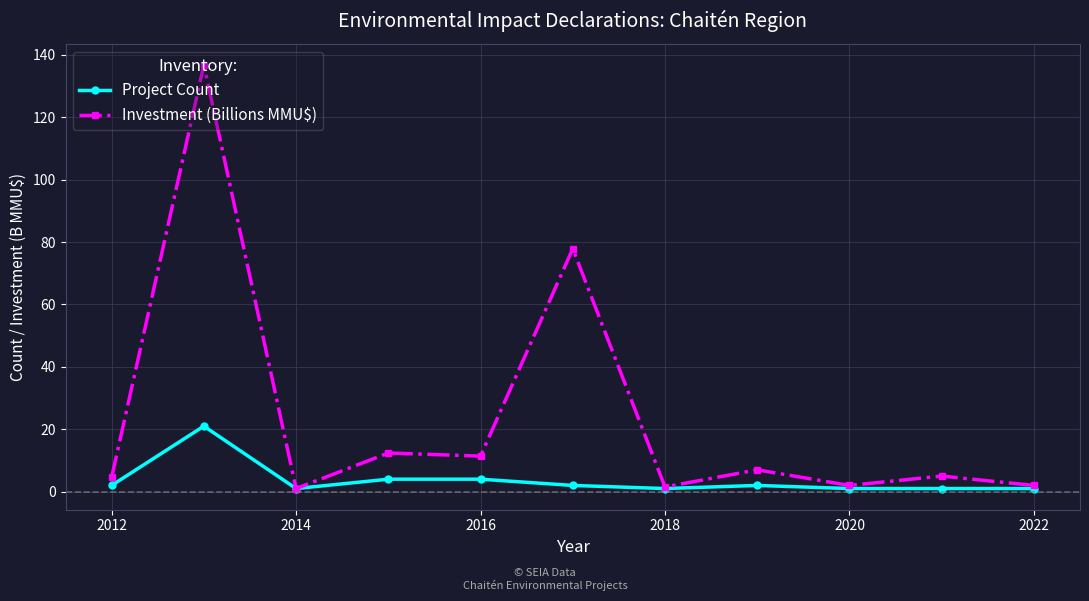

What is the greatest value displayed?

136.7